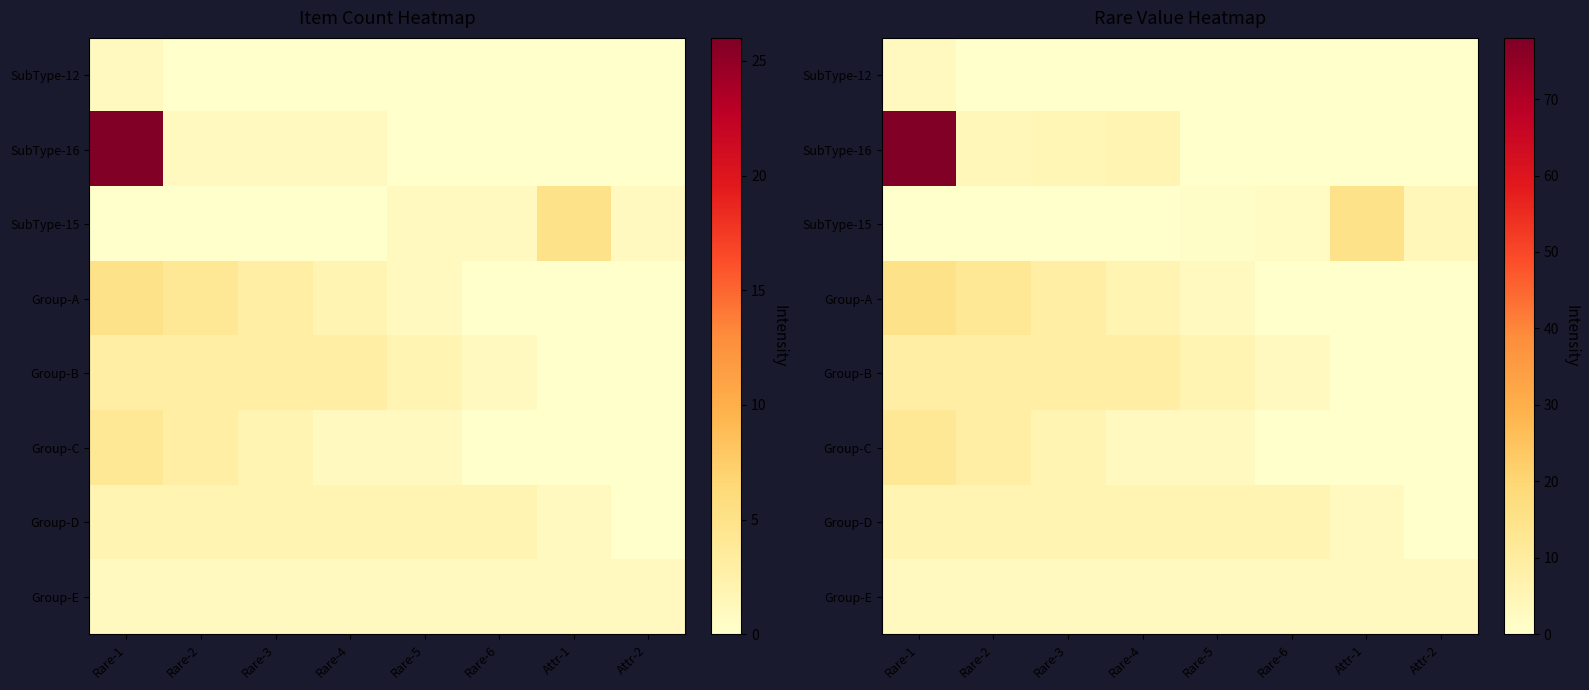

Which series has the largest total across all categories?

SubType-16